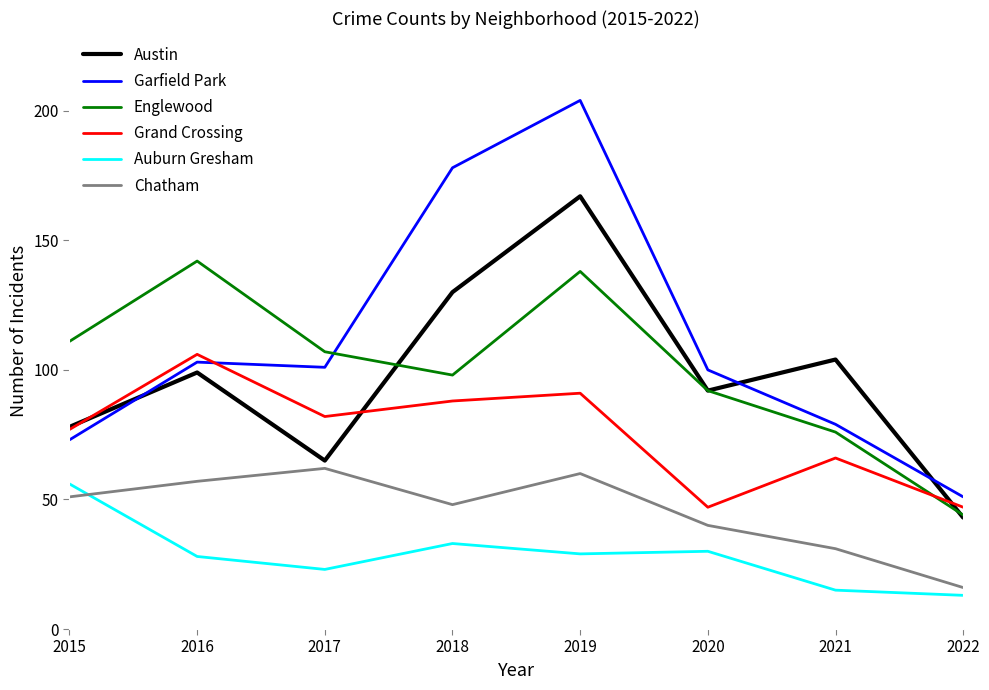

Is it true that Englewood equals 111 at 2015?

True